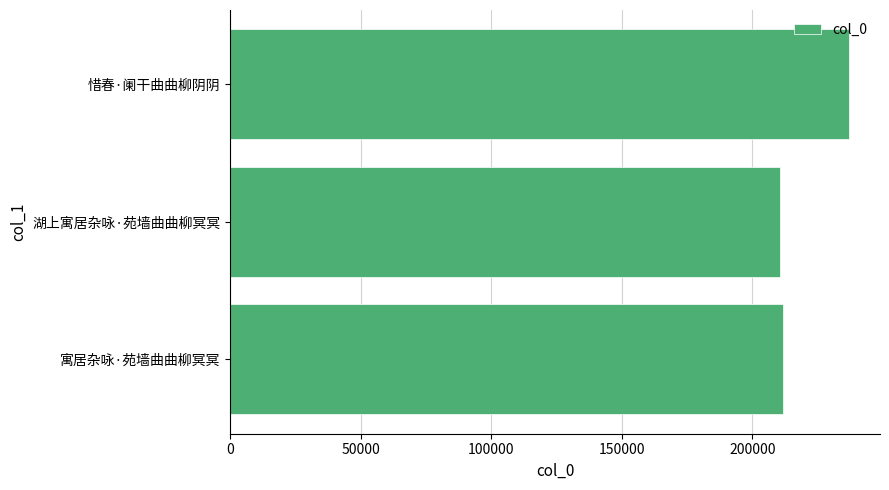

What is the change in value from 寓居杂咏·苑墙曲曲柳冥冥 to 惜春·阑干曲曲柳阴阴?

+25364